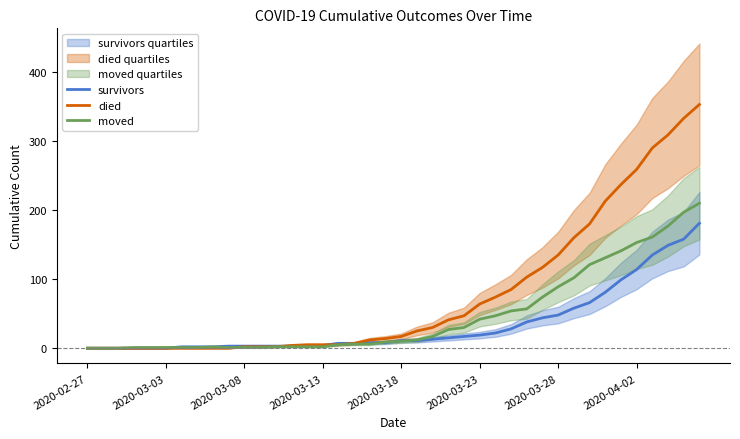

Between 18 and 8, which is larger?

18